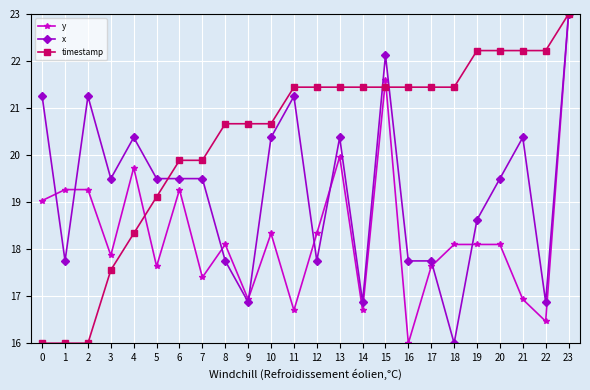

At which category is the sum across all series the highest?

23